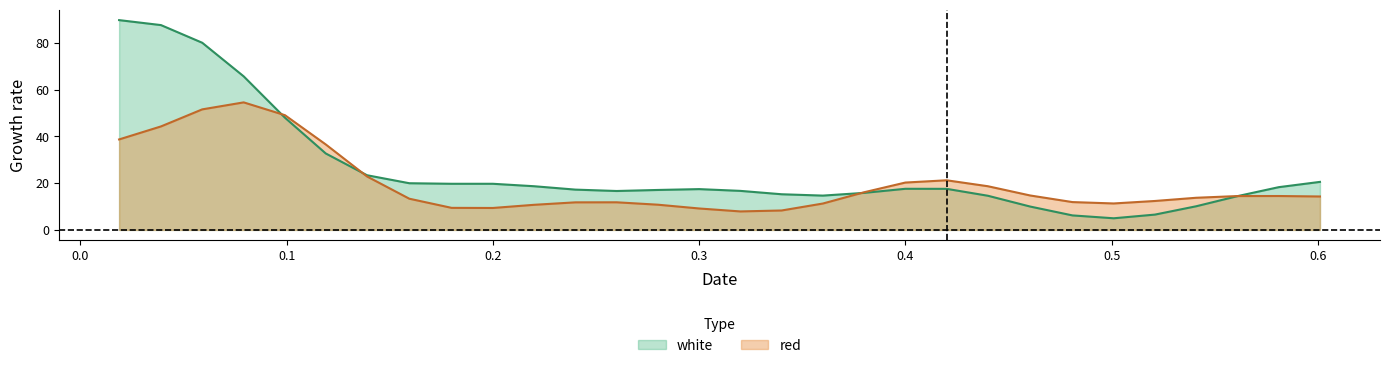

List the series in order of their overall mean, lowest first.

red, white